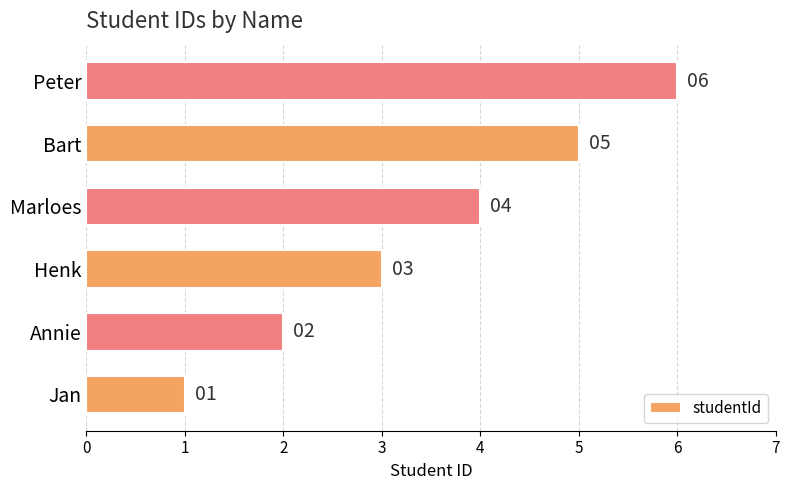

What is the average value?

4